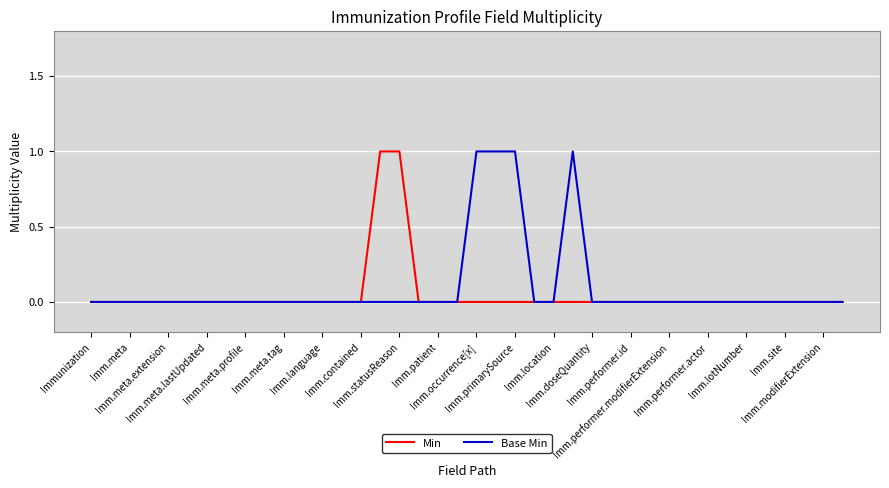

Does the chart have visible grid lines?

Yes